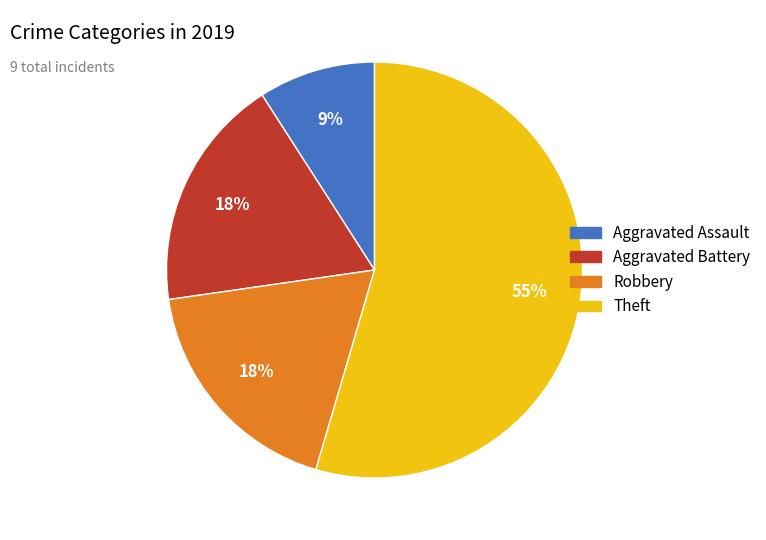

Is there a majority slice in this chart?

Yes